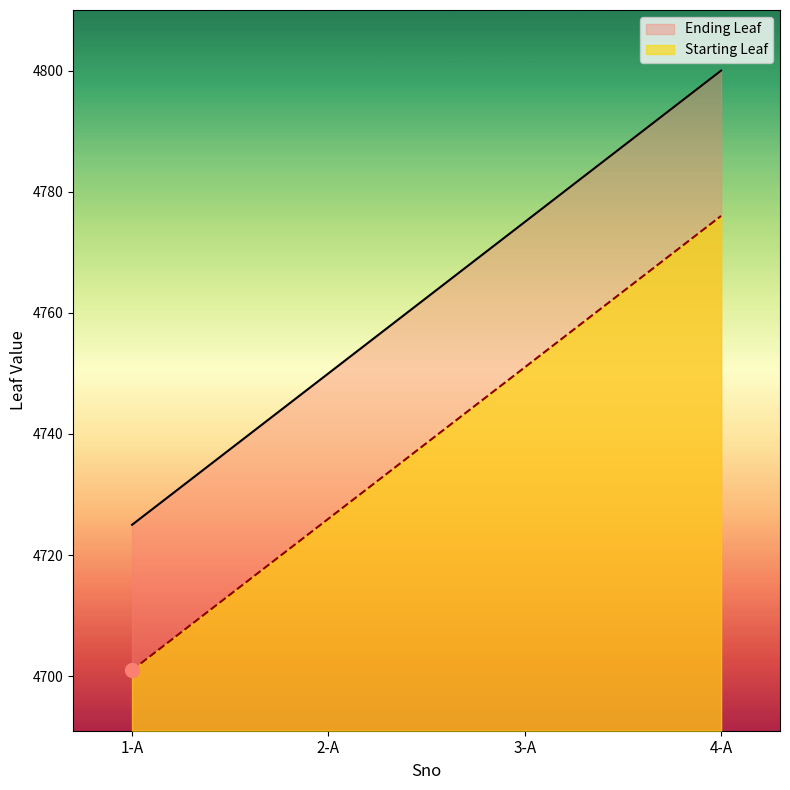

Does the chart have visible grid lines?

No